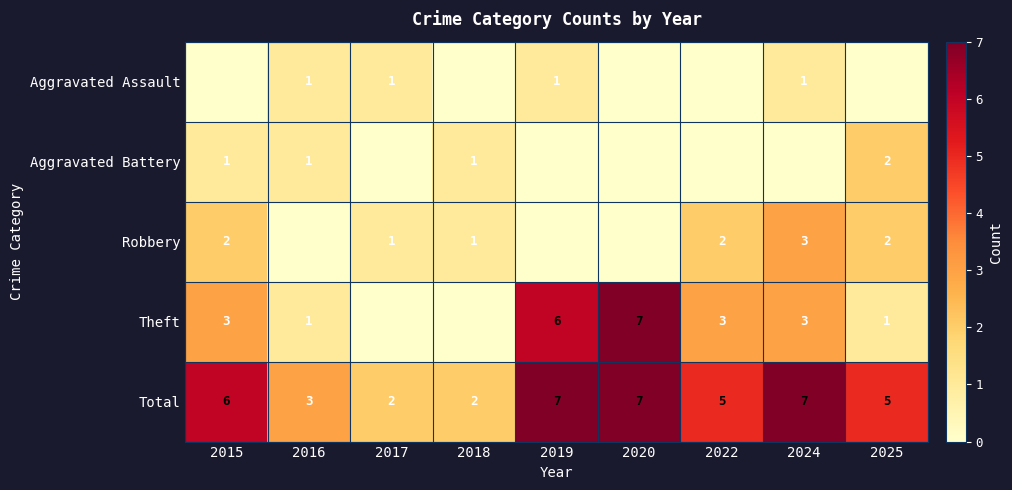

Which has a higher value, 2025 or 2020?

2025